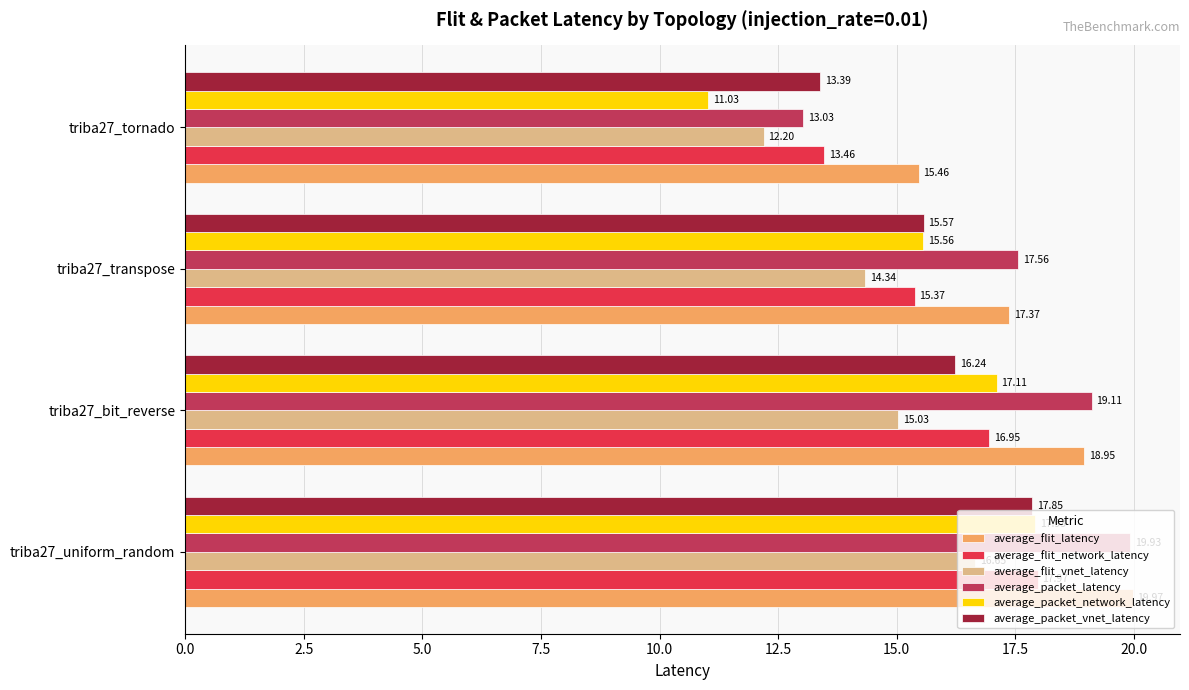

What is the minimum value shown in the chart?

11.0